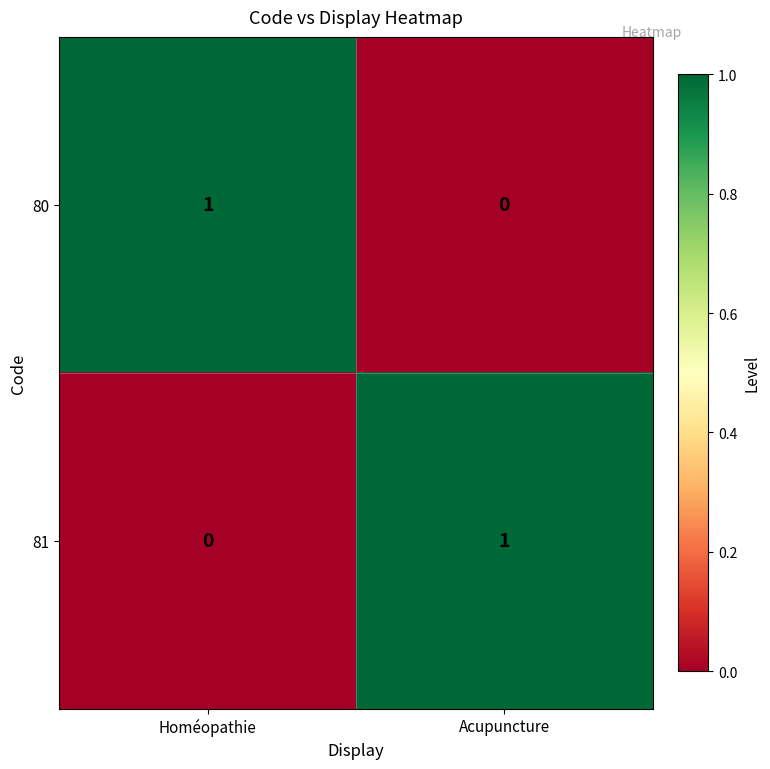

Where is 80 nearest to the value 0?

Acupuncture